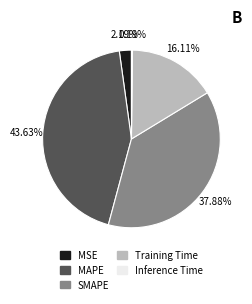

Between MAPE and SMAPE, which is larger?

MAPE